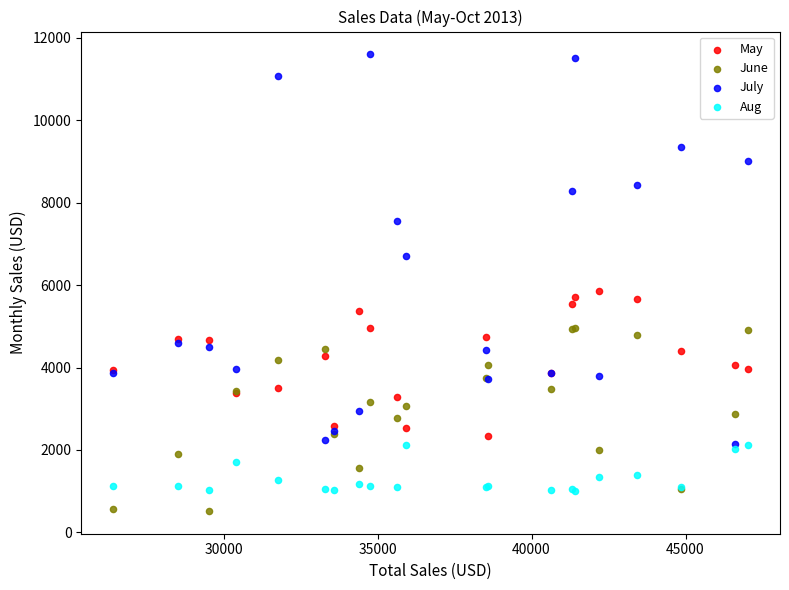

Which series has the largest Y range (max minus min)?

July